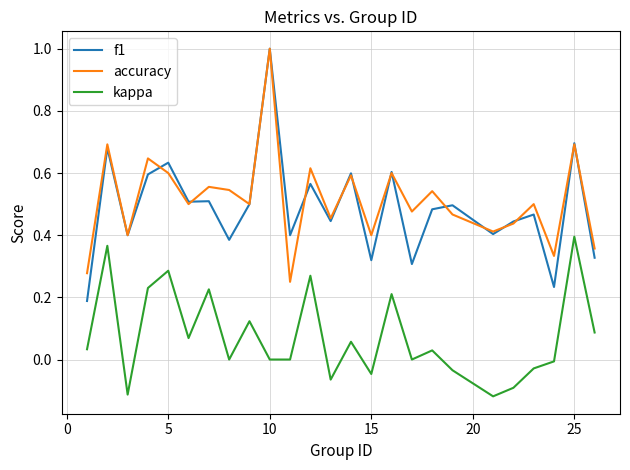

True or false: accuracy and kappa cross at least once.

False